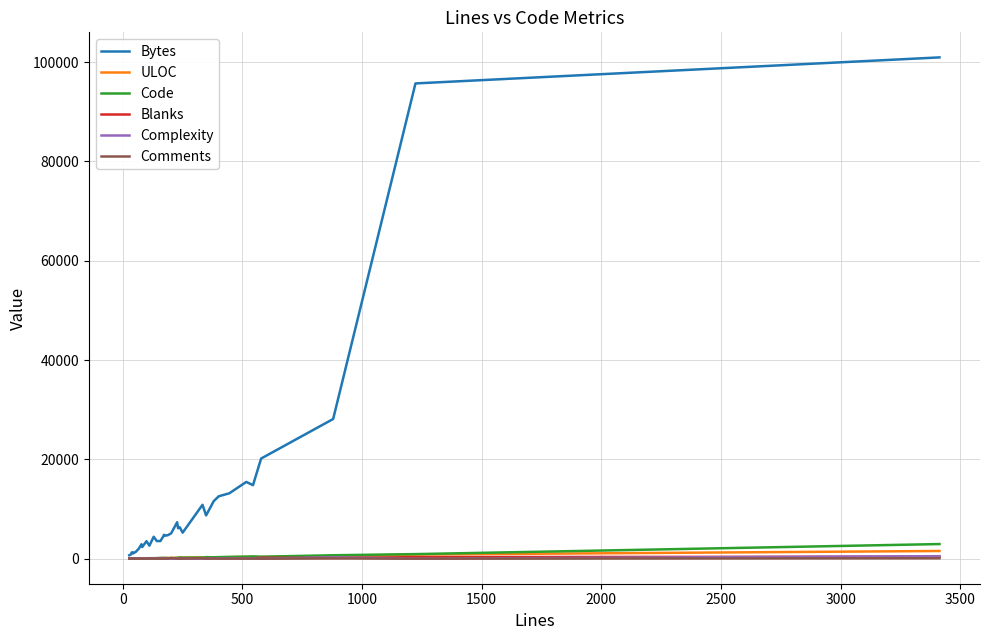

What are all the series names shown in the legend?

Bytes, ULOC, Code, Blanks, Complexity, Comments